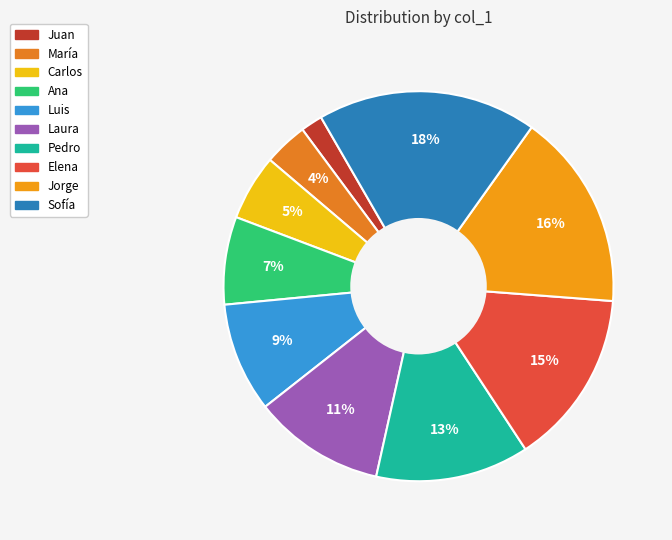

Between Carlos and Laura, which is larger?

Laura